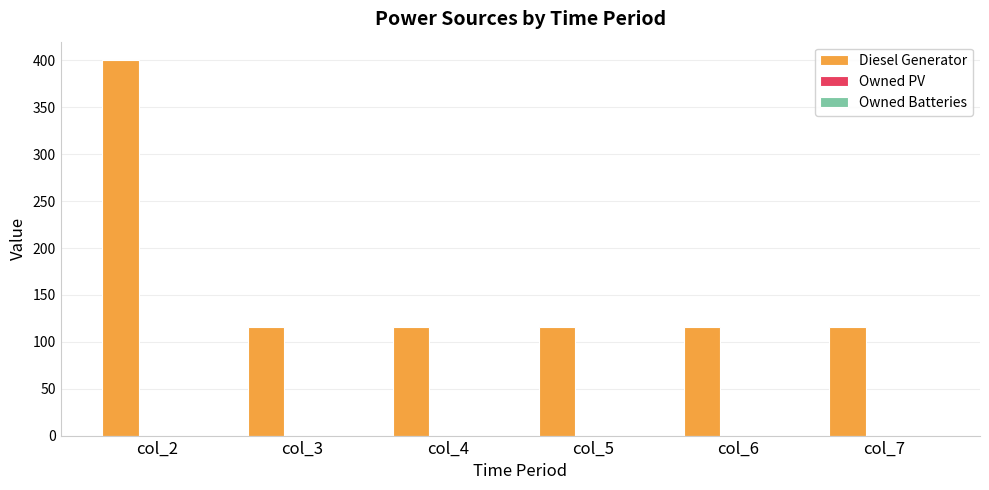

What is the difference between the maximum and minimum values?

284